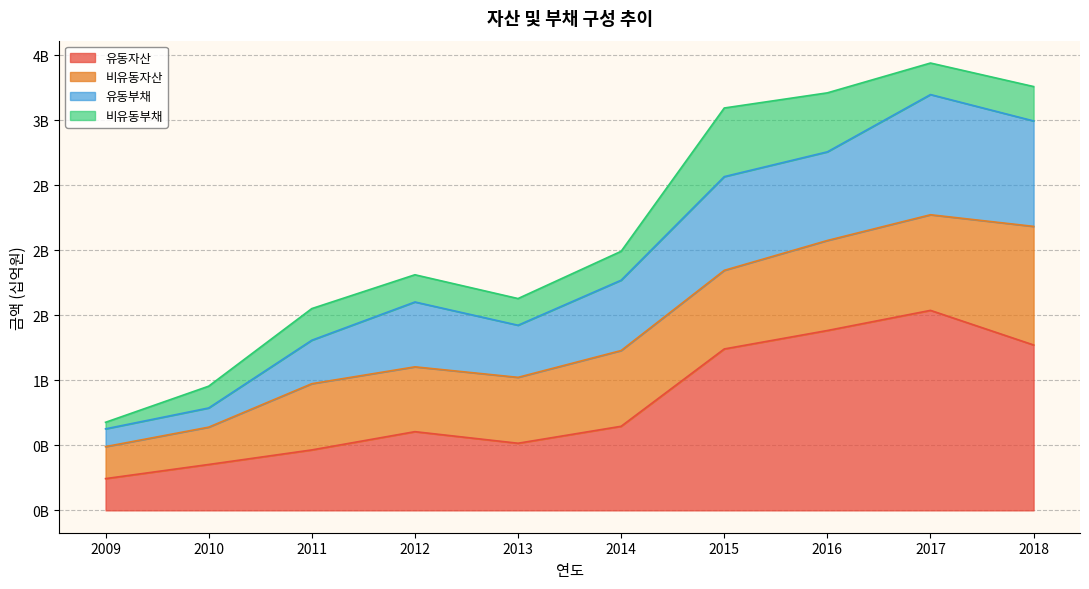

In 유동부채, how many points are higher than both neighbors (excluding endpoints)?

2